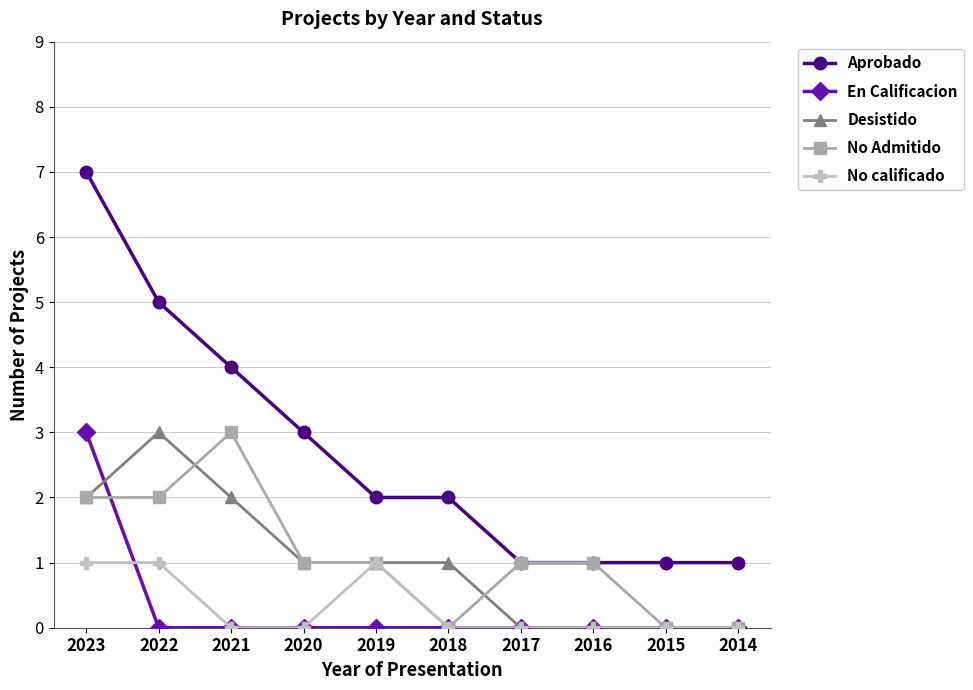

Reading left to right, extract all data points from this chart.

Aprobado: 7	5	4	3	2	2	1	1	1	1
En Calificacion: 3	0	0	0	0	0	0	0	0	0
Desistido: 2	3	2	1	1	1	0	0	0	0
No Admitido: 2	2	3	1	1	0	1	1	0	0
No calificado: 1	1	0	0	1	0	0	0	0	0